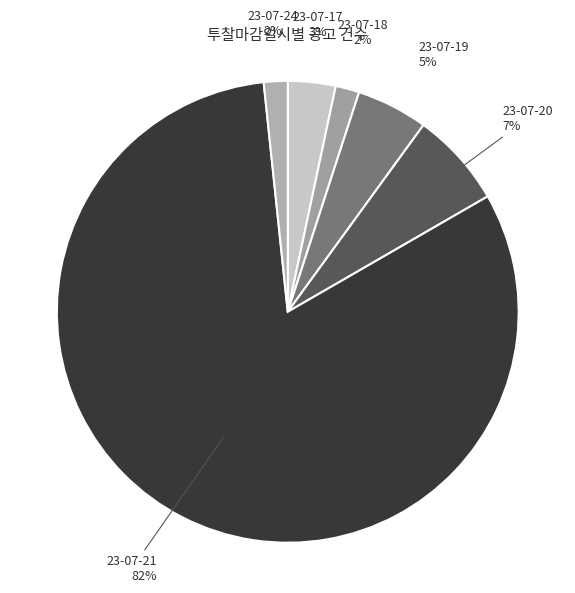

Which slice is the smallest?

23-07-18